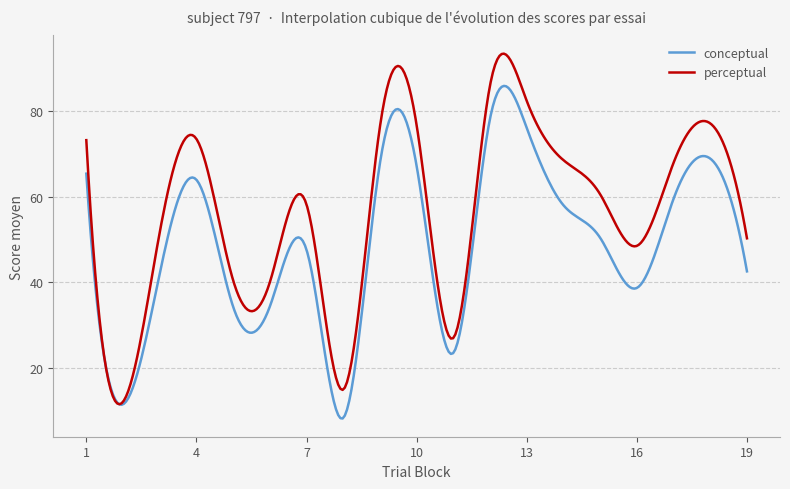

How many lines are shown in the chart?

2